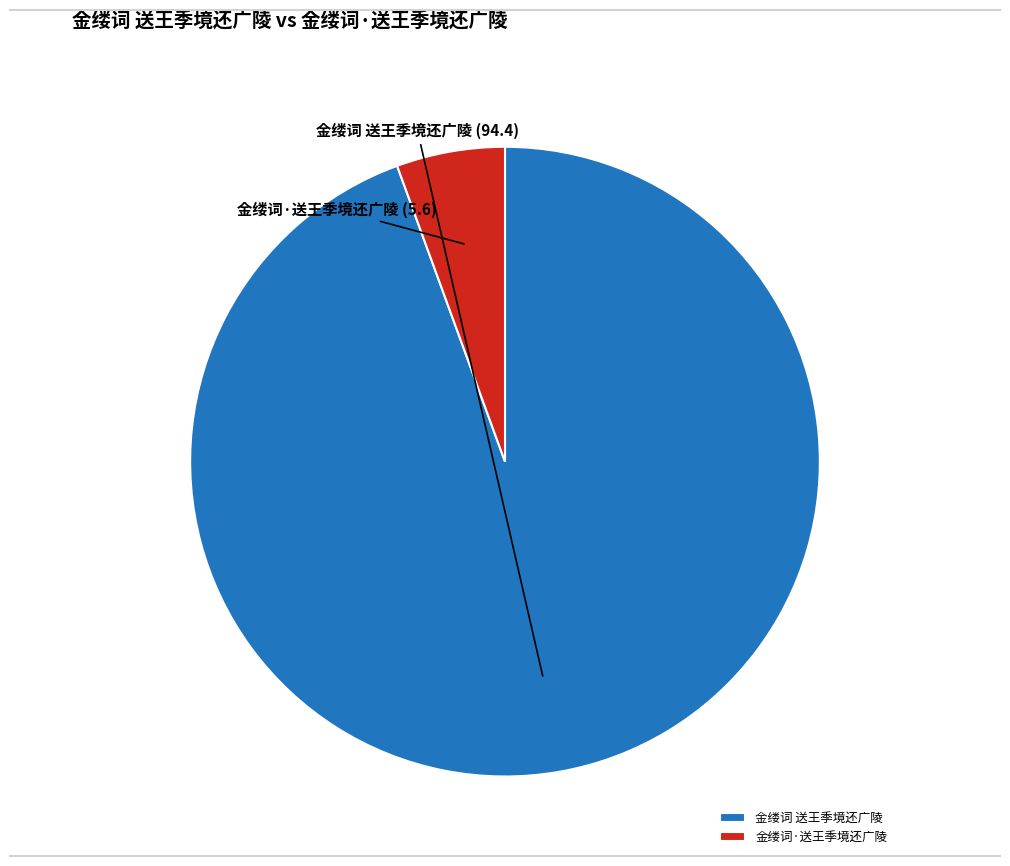

Rank the categories by value from highest to lowest.

金缕词 送王季境还广陵, 金缕词·送王季境还广陵